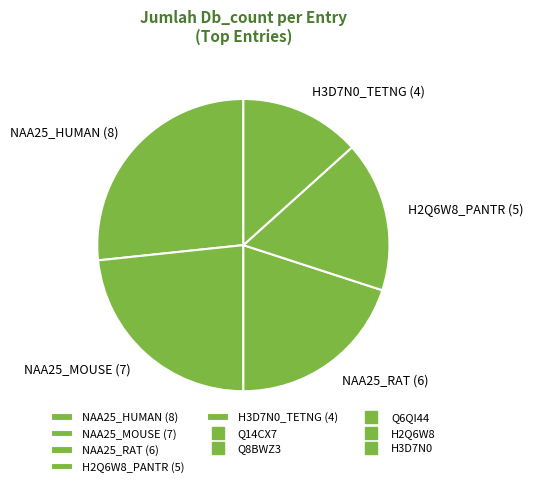

Which category has the biggest portion of the pie?

NAA25_HUMAN (8)